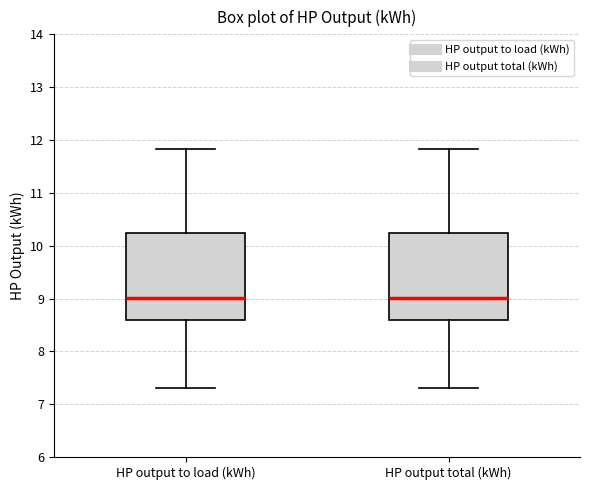

Where is the upper edge of the box for HP output to load (kWh) on the y-axis? The values are not printed on the chart, so give them approximately, as read against the axis.

10.2